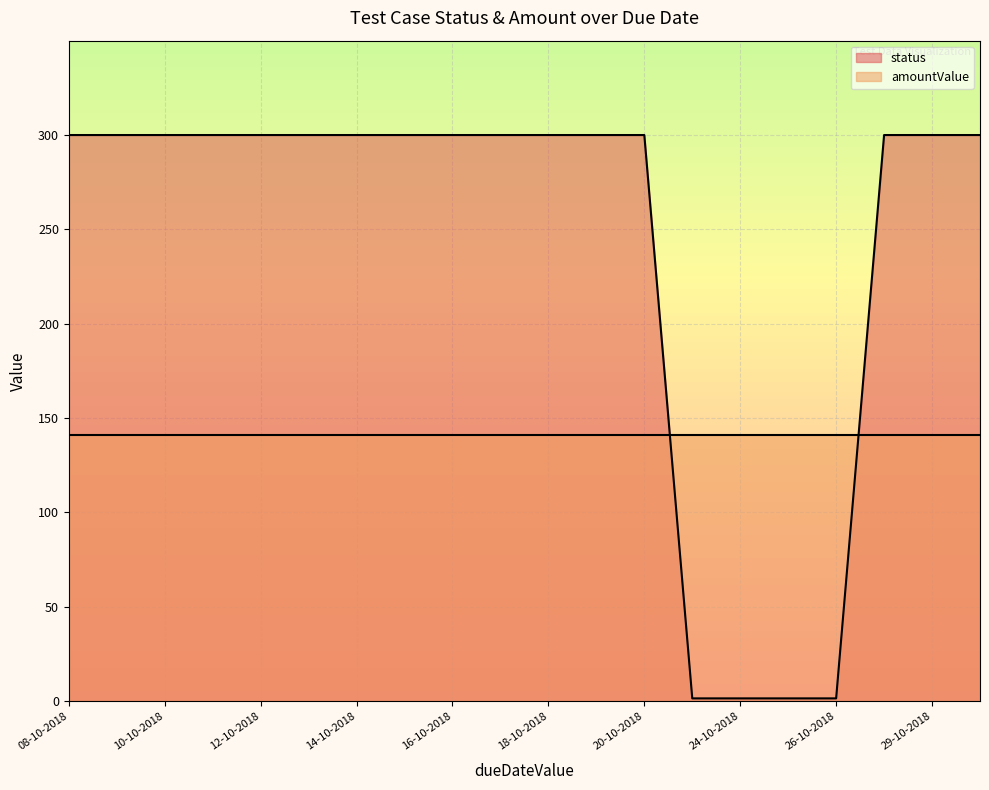

What is the sum of all values?

4806.0